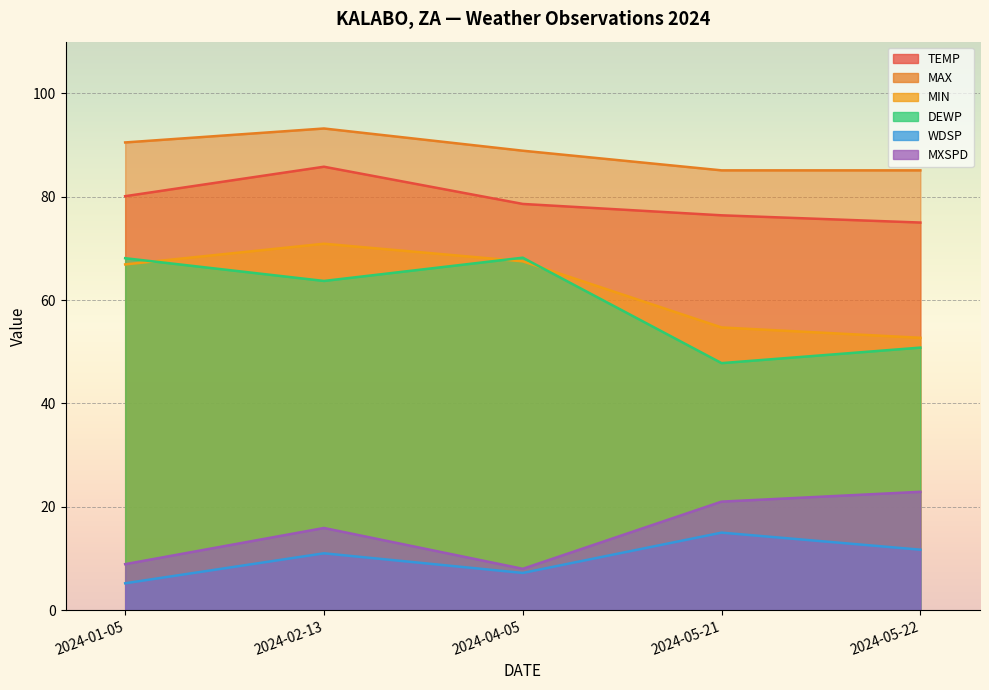

Which series has the widest spread of values?

DEWP